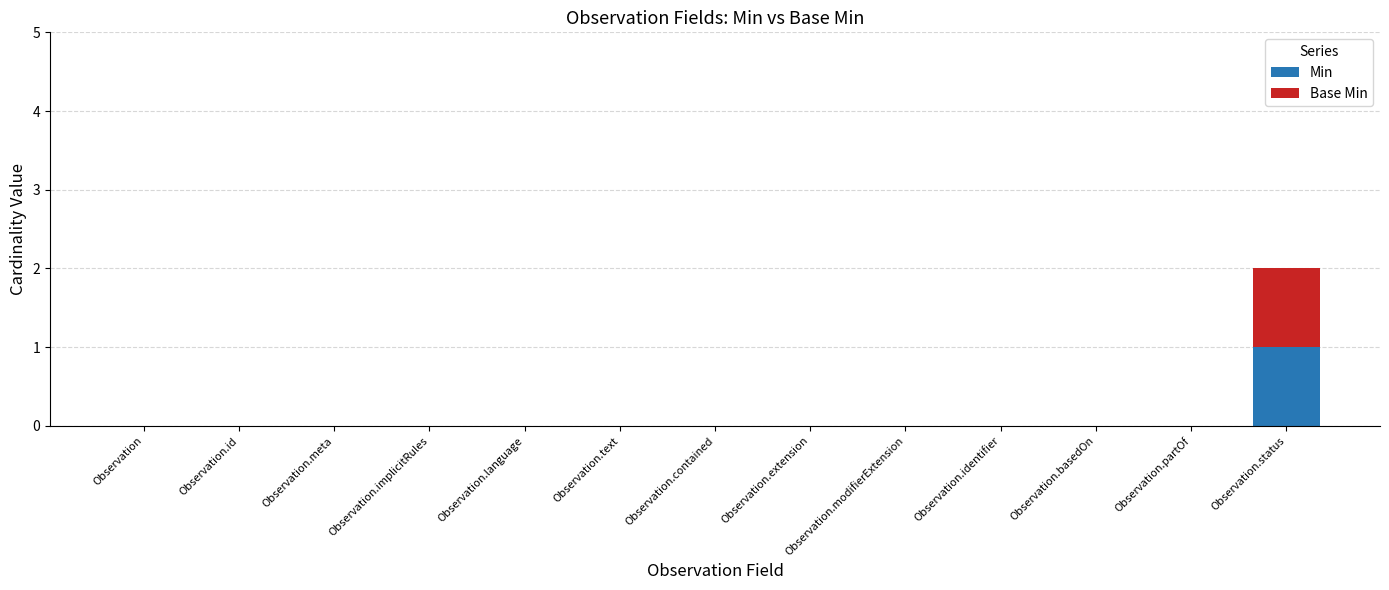

At which category is the sum across all series the highest?

Observation.status